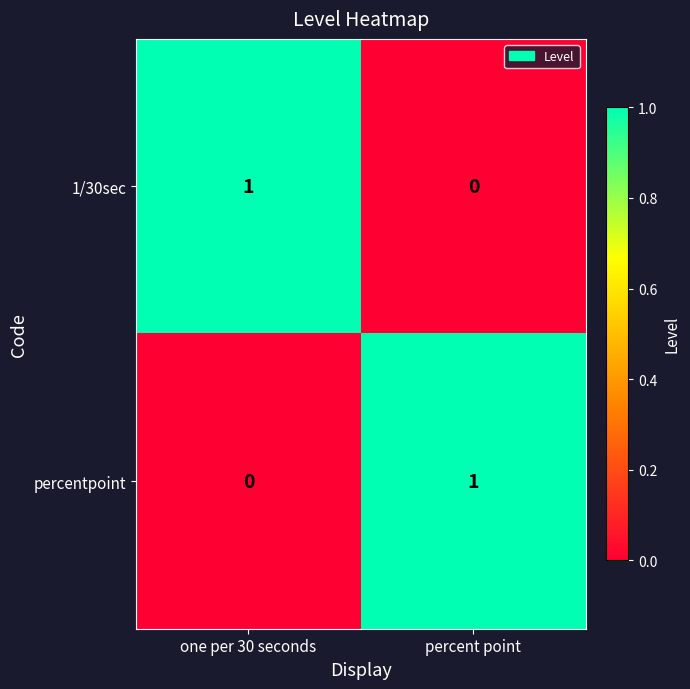

Which category has the highest value in the 1/30sec series?

one per 30 seconds